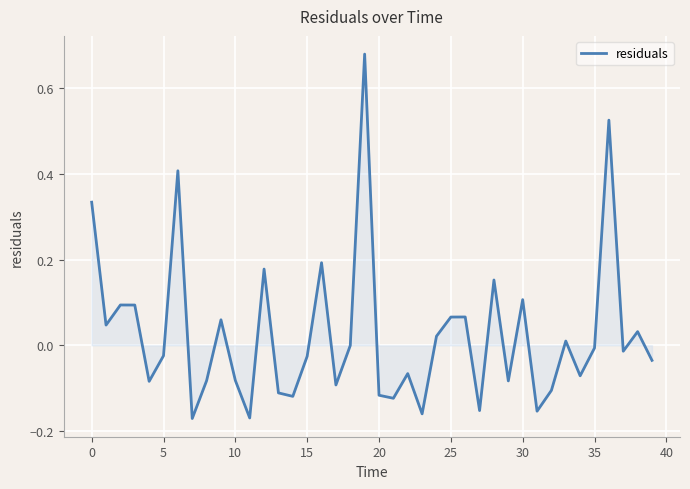

Is this an area chart (filled region under the line)?

Yes